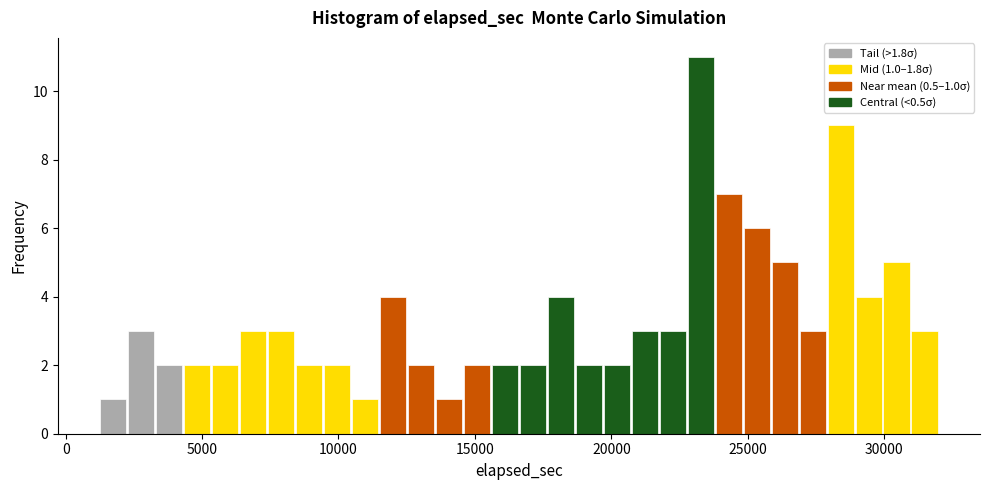

Read against the x-axis, roughly where is the centre of the tallest bar?

23500